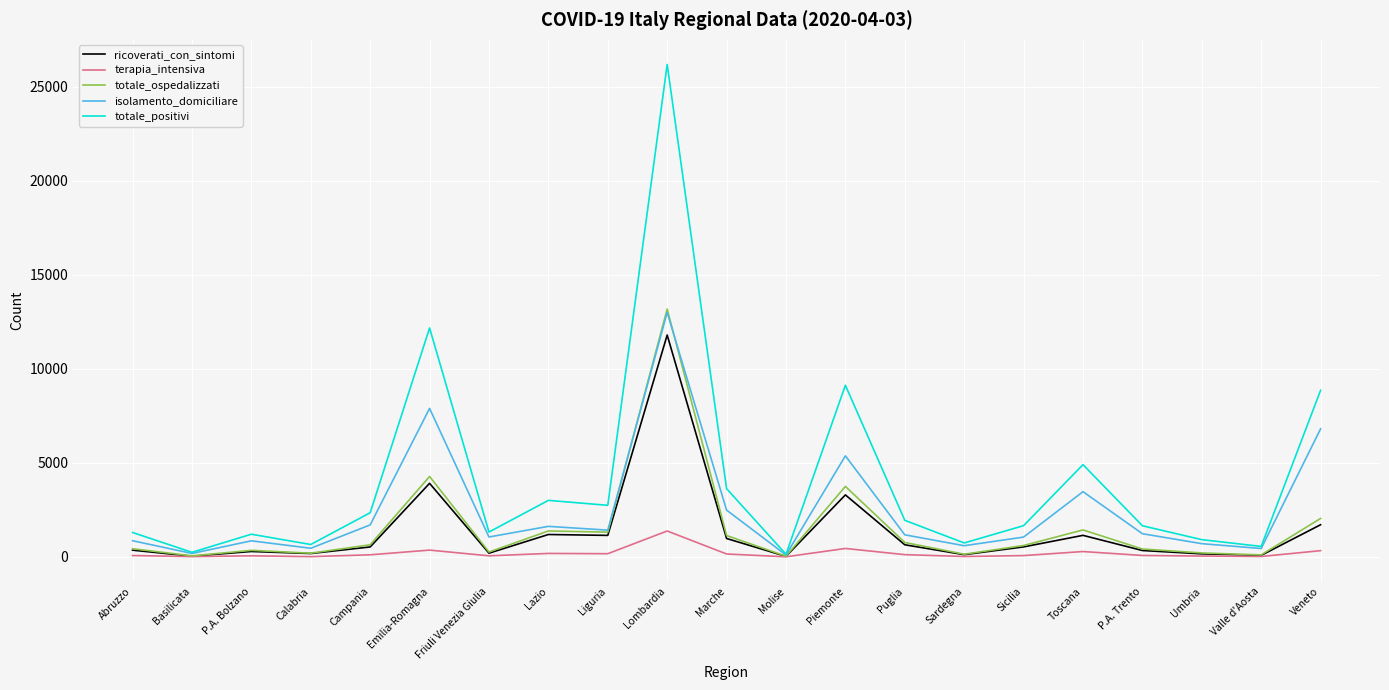

Where is terapia_intensiva nearest to the value 694?

Piemonte